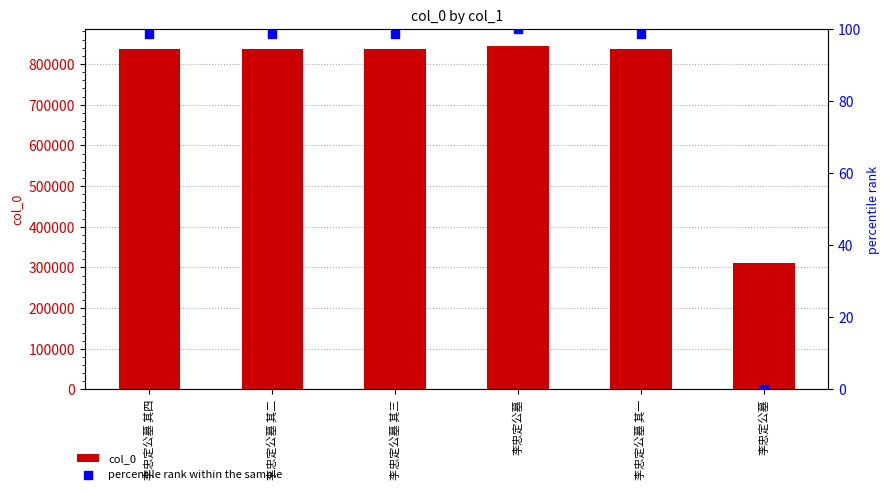

Which series has the largest total across all categories?

col_0